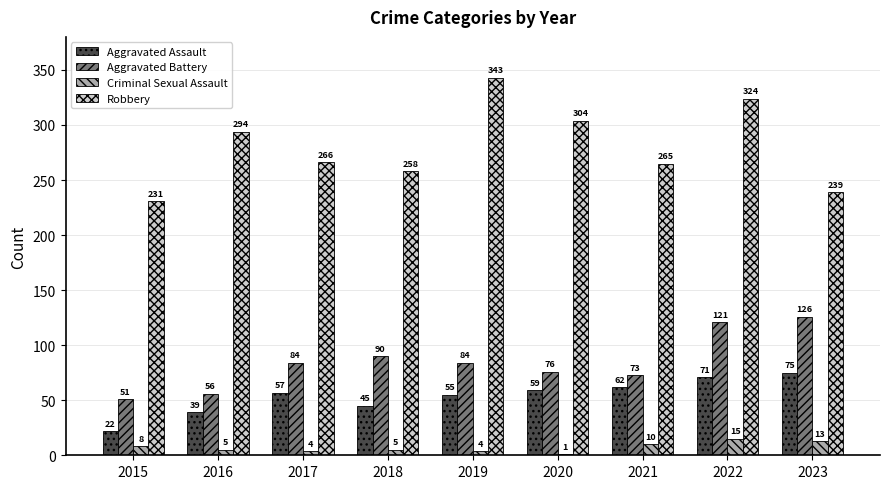

What are all the series names shown in the legend?

Aggravated Assault, Aggravated Battery, Criminal Sexual Assault, Robbery